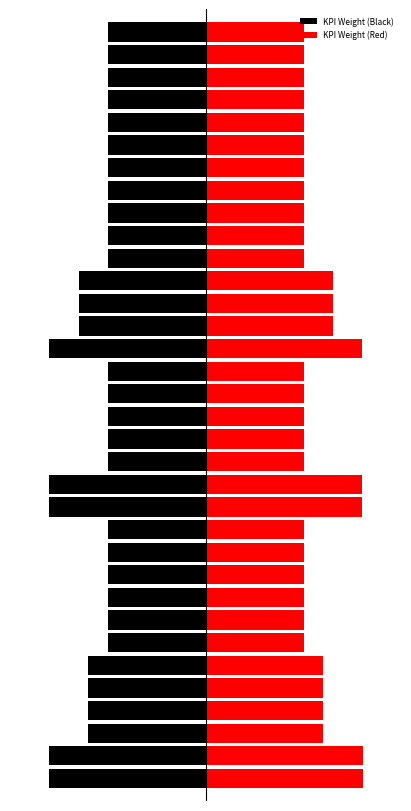

What is the highest value of the KPI Weight (Red) series?

16.0